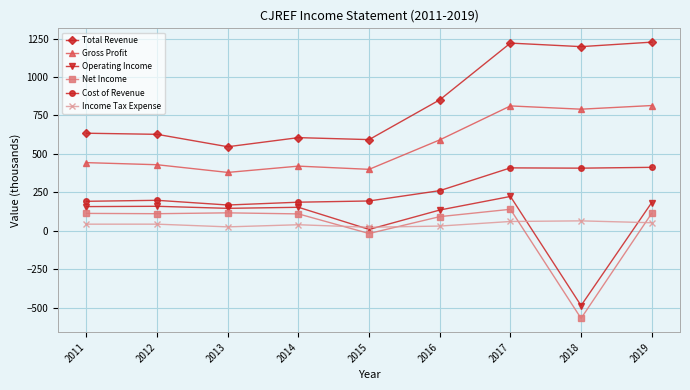

What is the value of the Cost of Revenue point at the 7th from the left?

408.6